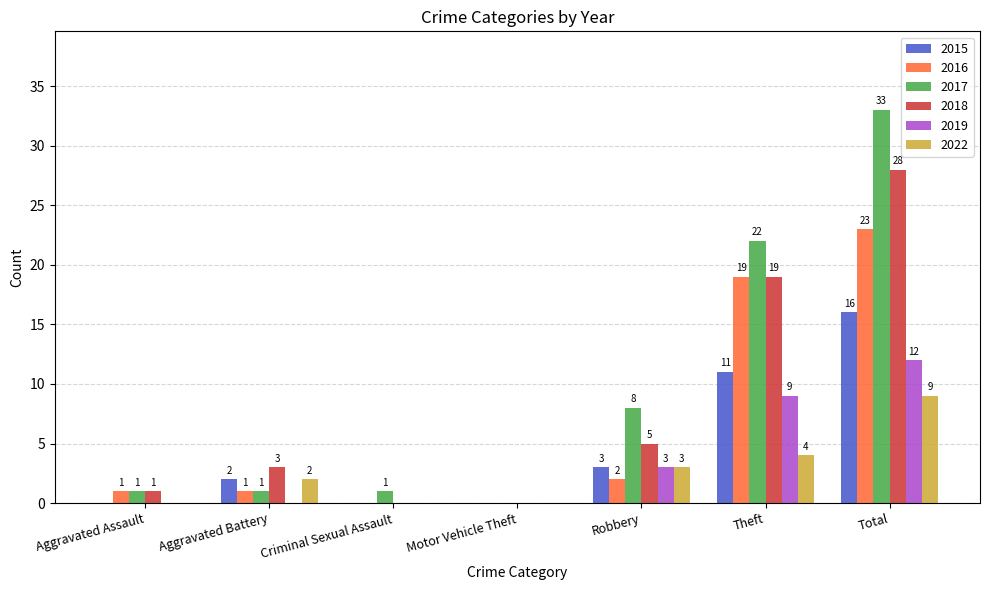

How many distinct data groups are displayed?

6